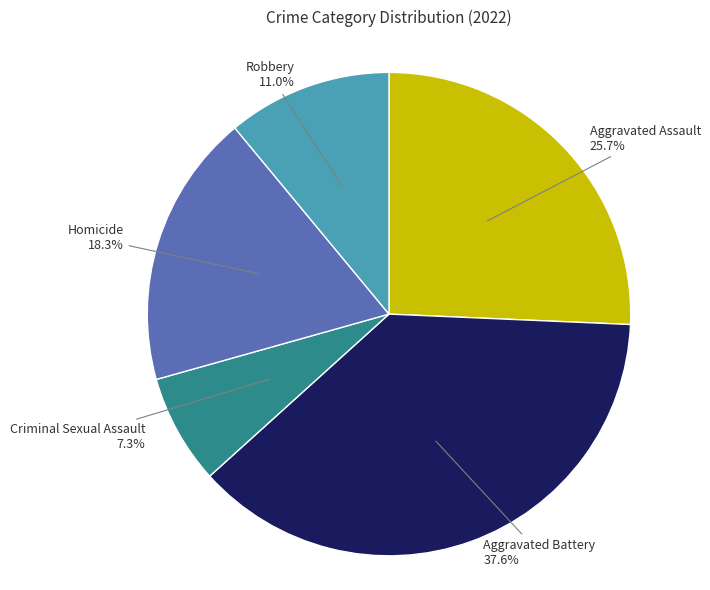

Is there any slice that represents more than half of the pie?

No